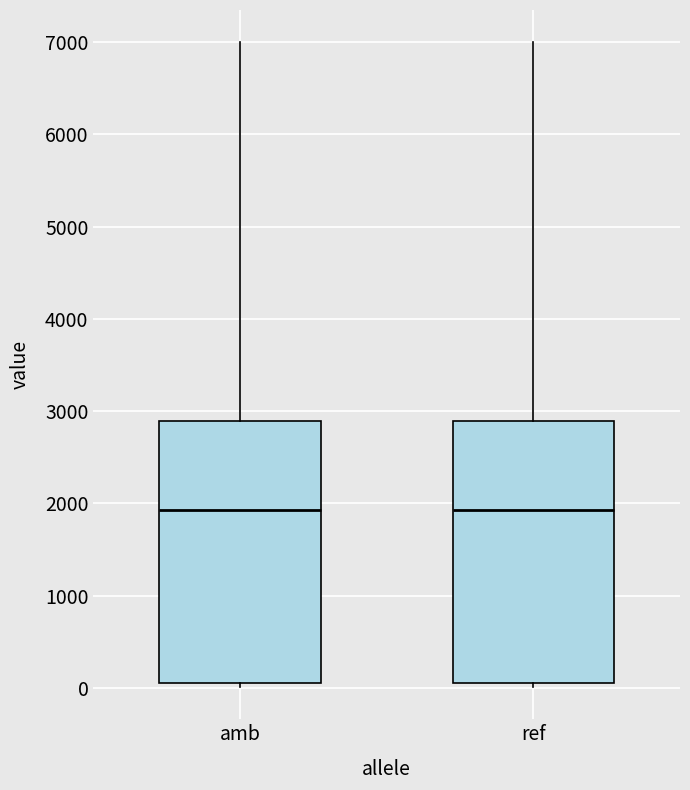

Reading left to right, read every box against the y-axis: the position of its median line, the range the box covers, and the ends of its whiskers. The values are not printed on the chart, so give them approximately, as read against the axis.

amb: median 1900, box 100 to 2900, whiskers 0 to 7000
ref: median 1900, box 100 to 2900, whiskers 0 to 7000